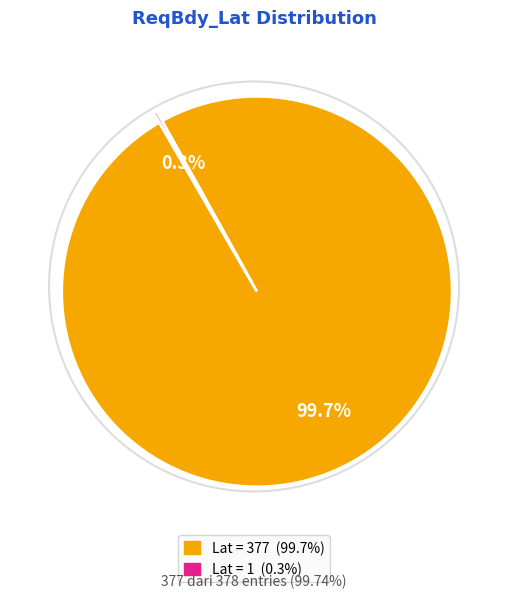

Is there any slice that represents more than half of the pie?

Yes